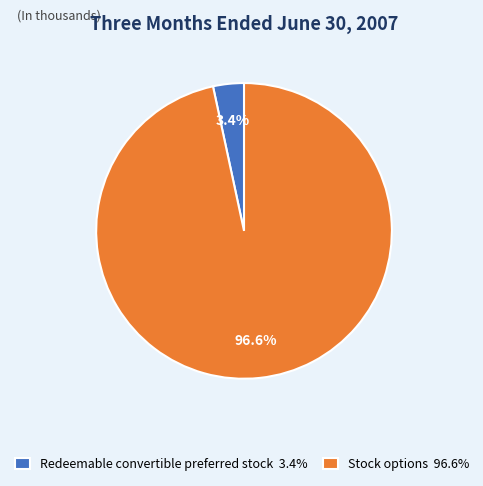

The Redeemable convertible preferred stock slice represents 3% of the pie. True or false?

True